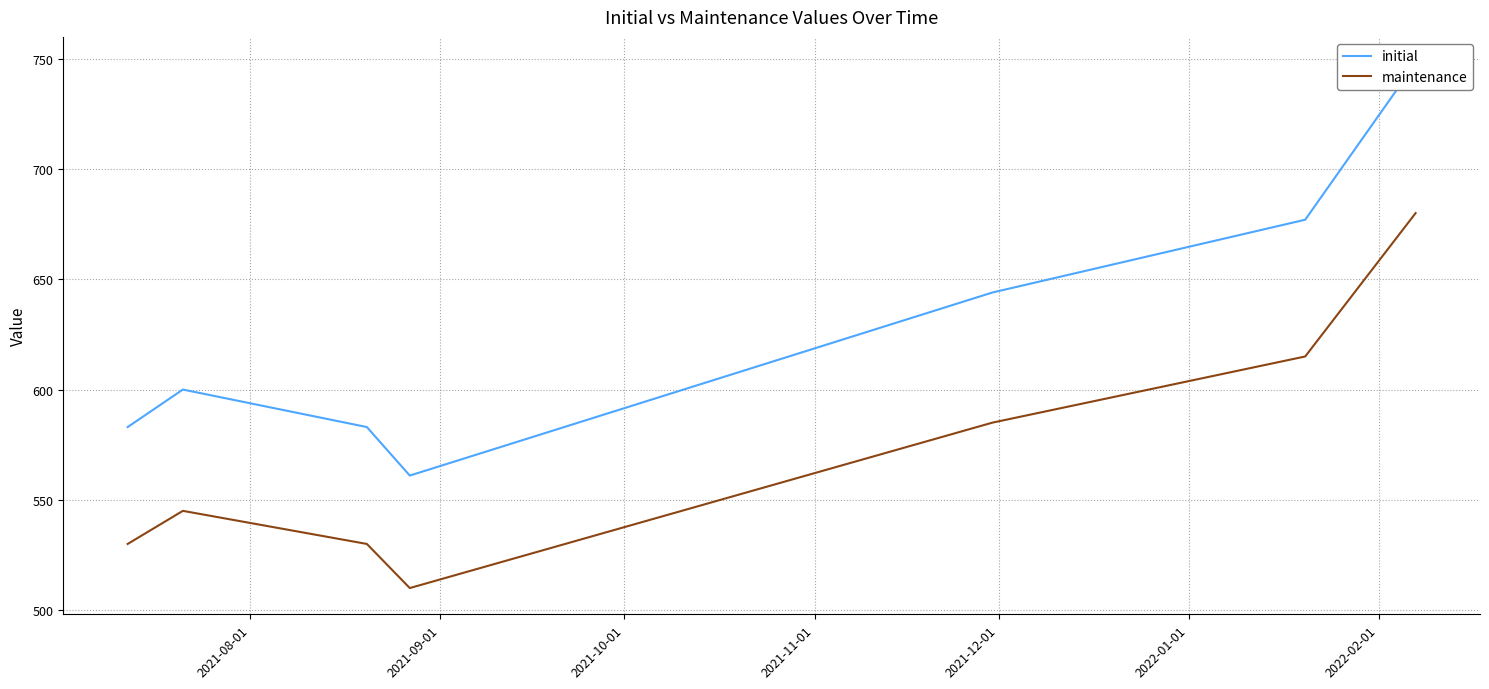

True or false: maintenance and initial intersect in this chart.

False